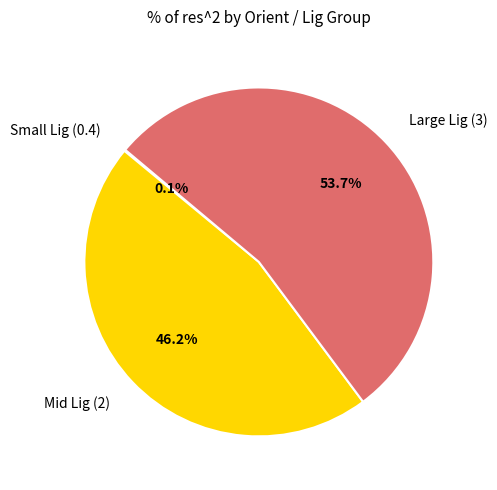

Does any single category account for the majority?

Yes